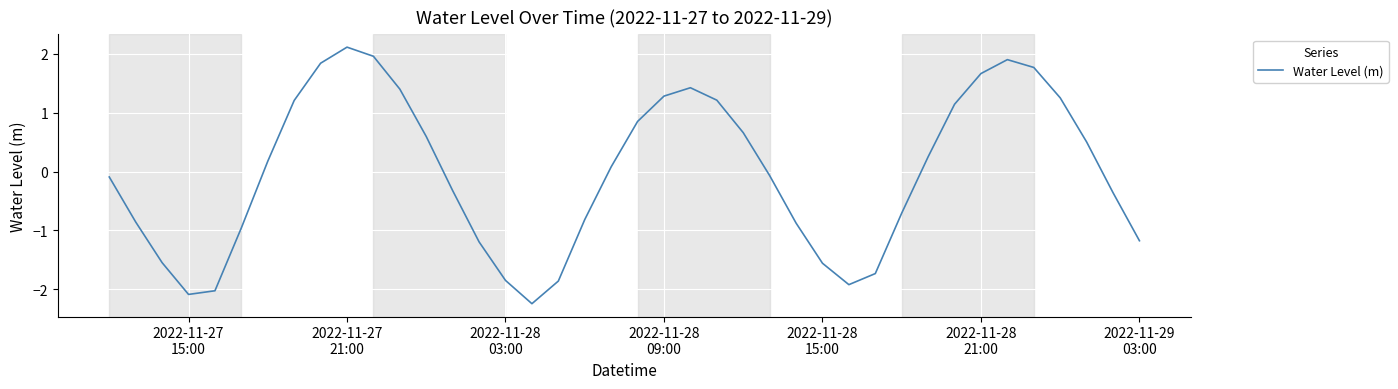

True or false: the data has more than 2 interior local peaks.

True